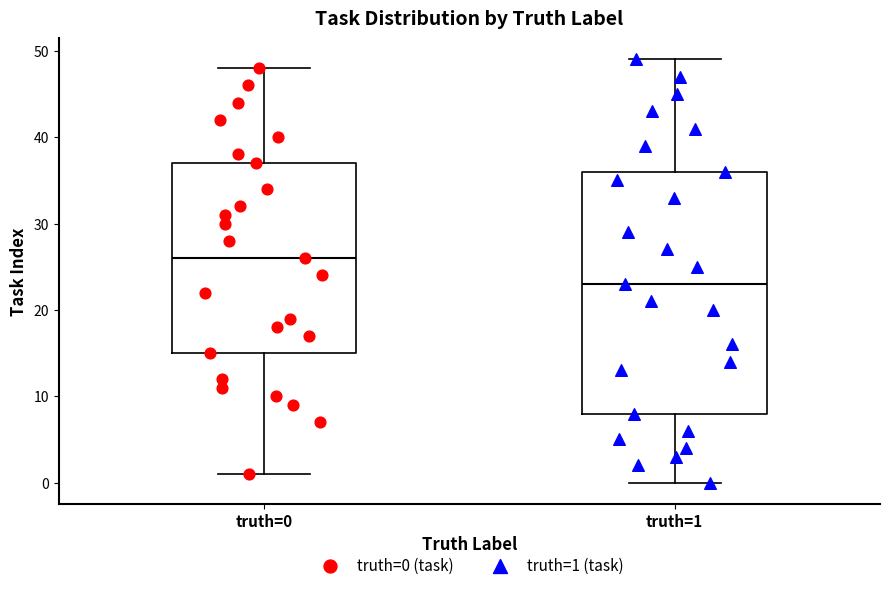

Reading left to right, transcribe this box plot: for each box, give where its median line is, the range the box spans, and where its two whiskers end, as read against the y-axis. The values are not printed on the chart, so give them approximately, as read against the axis.

truth=0: median 26, box 15 to 37, whiskers 1 to 48
truth=1: median 23, box 8 to 36, whiskers 0 to 49